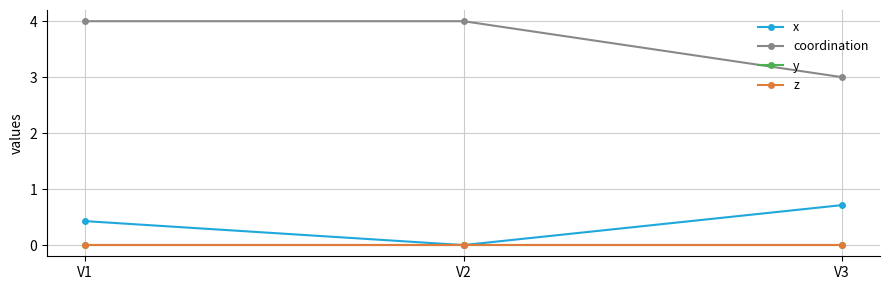

Does the chart have visible grid lines?

Yes